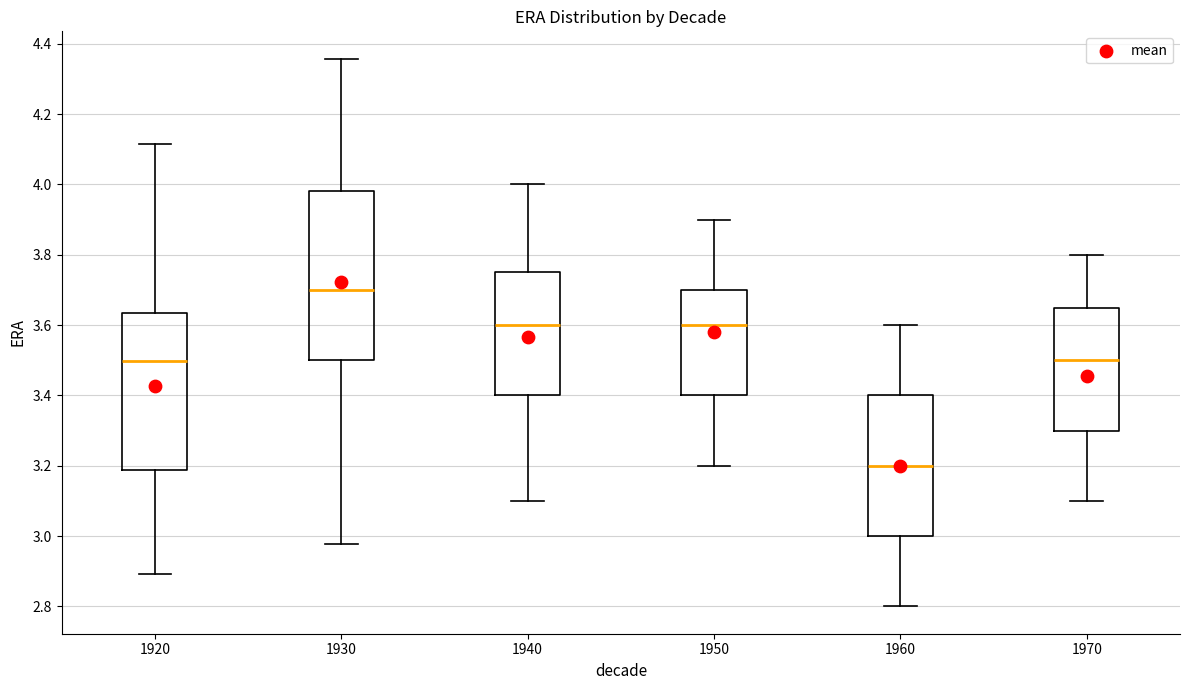

Where does the upper whisker of the box at x = 1970 end on the y-axis? The values are not printed on the chart, so give them approximately, as read against the axis.

3.80